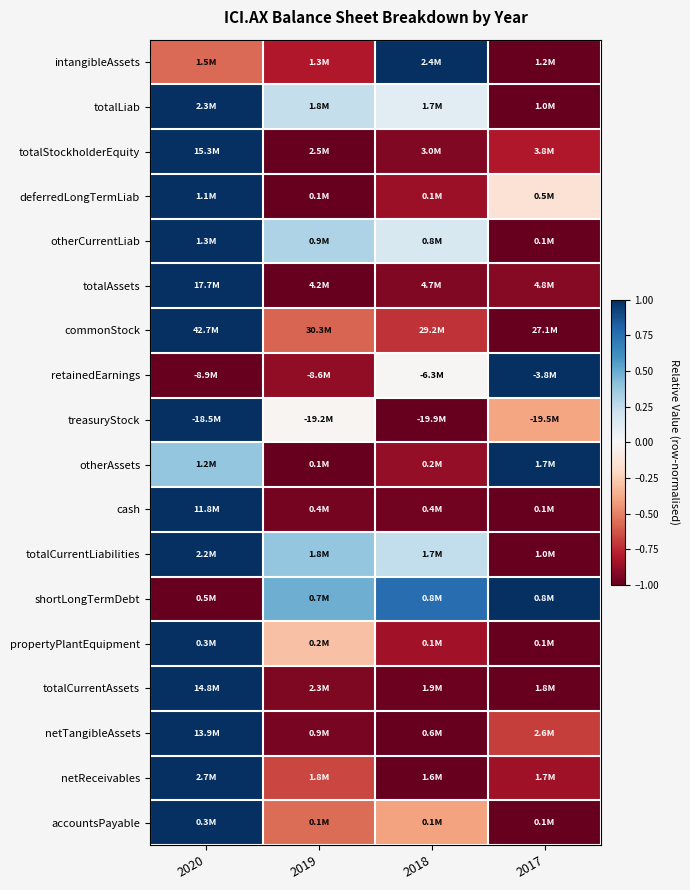

Reading left to right, list all the values displayed in this chart.

intangibleAssets: 2020=-0.6	2019=-0.8	2018=1.0	2017=-1.0
totalLiab: 2020=1.0	2019=0.2	2018=0.1	2017=-1.0
totalStockholderEquity: 2020=1.0	2019=-1.0	2018=-0.9	2017=-0.8
deferredLongTermLiab: 2020=1.0	2019=-1.0	2018=-0.9	2017=-0.1
otherCurrentLiab: 2020=1.0	2019=0.3	2018=0.2	2017=-1.0
totalAssets: 2020=1.0	2019=-1.0	2018=-0.9	2017=-0.9
commonStock: 2020=1.0	2019=-0.6	2018=-0.7	2017=-1.0
retainedEarnings: 2020=-1.0	2019=-0.9	2018=-0.0	2017=1.0
treasuryStock: 2020=1.0	2019=-0.0	2018=-1.0	2017=-0.4
otherAssets: 2020=0.4	2019=-1.0	2018=-0.9	2017=1.0
cash: 2020=1.0	2019=-1.0	2018=-1.0	2017=-1.0
totalCurrentLiabilities: 2020=1.0	2019=0.4	2018=0.2	2017=-1.0
shortLongTermDebt: 2020=-1.0	2019=0.5	2018=0.8	2017=1.0
propertyPlantEquipment: 2020=1.0	2019=-0.3	2018=-0.8	2017=-1.0
totalCurrentAssets: 2020=1.0	2019=-0.9	2018=-1.0	2017=-1.0
netTangibleAssets: 2020=1.0	2019=-0.9	2018=-1.0	2017=-0.7
netReceivables: 2020=1.0	2019=-0.7	2018=-1.0	2017=-0.8
accountsPayable: 2020=1.0	2019=-0.6	2018=-0.4	2017=-1.0